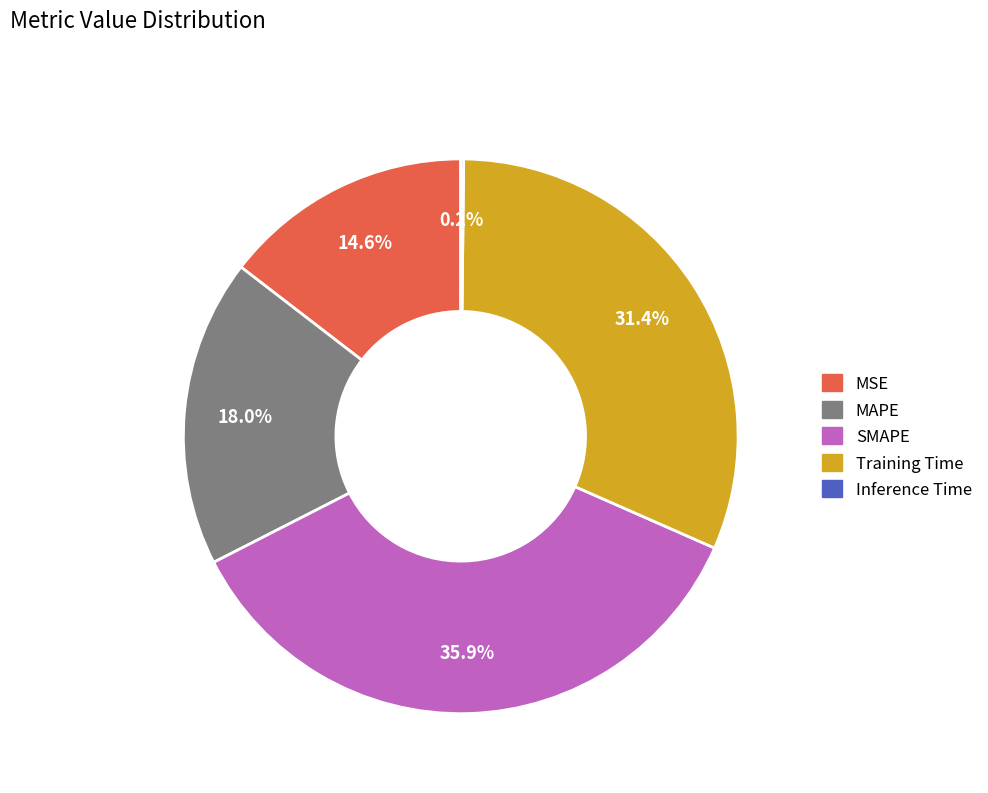

Is MAPE the majority of the pie?

No